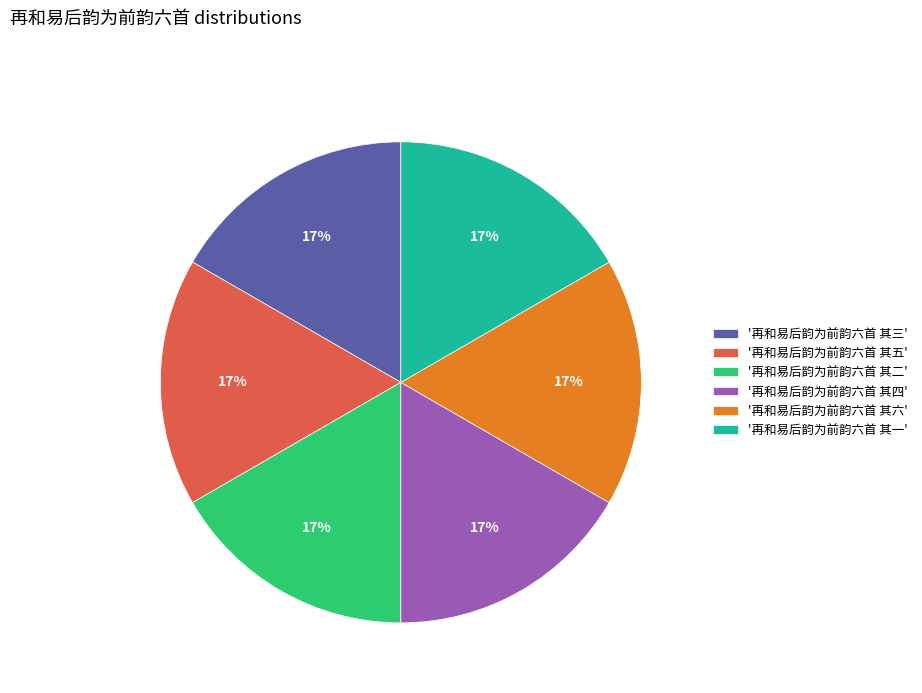

How many slices are in this pie chart?

6